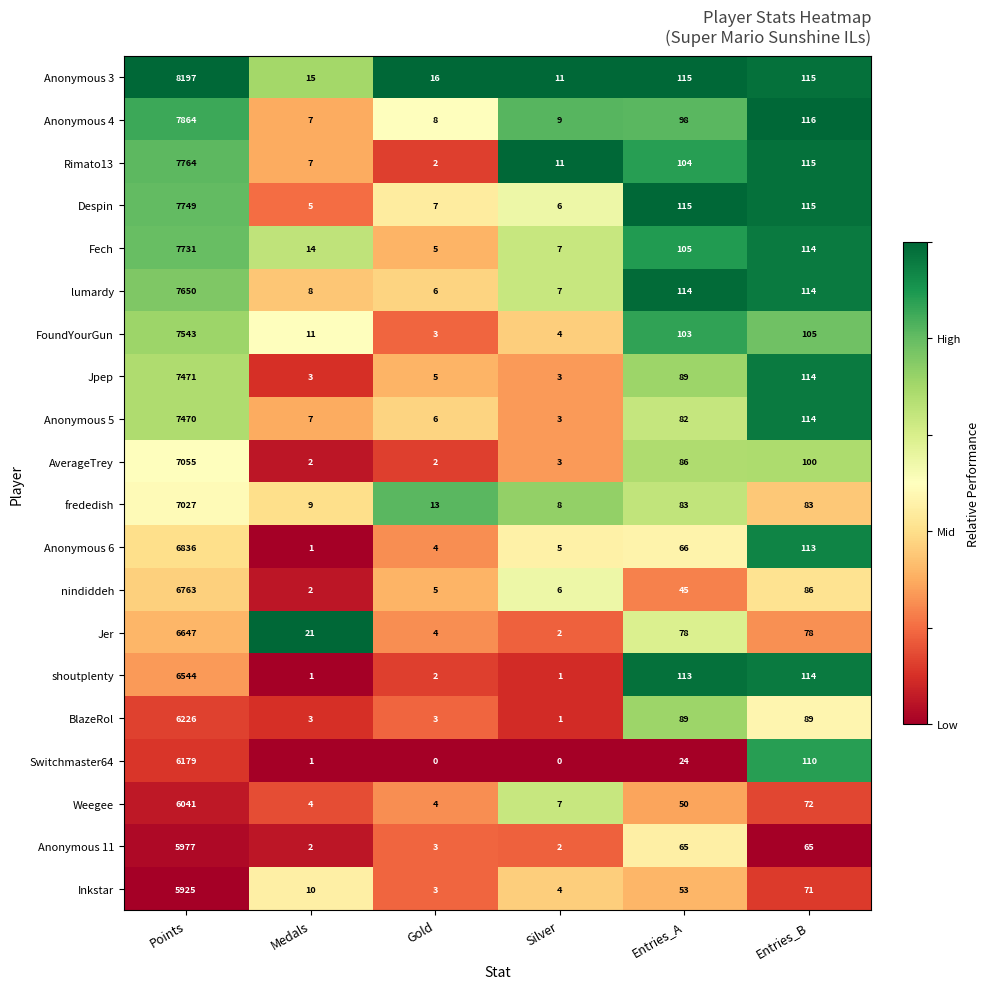

What is the average value of the Switchmaster64 series?

1052